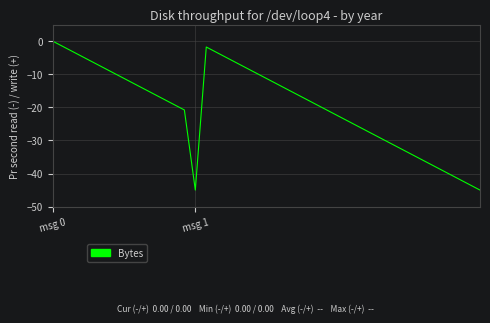

What is the difference between the second highest and second lowest values?

43.3